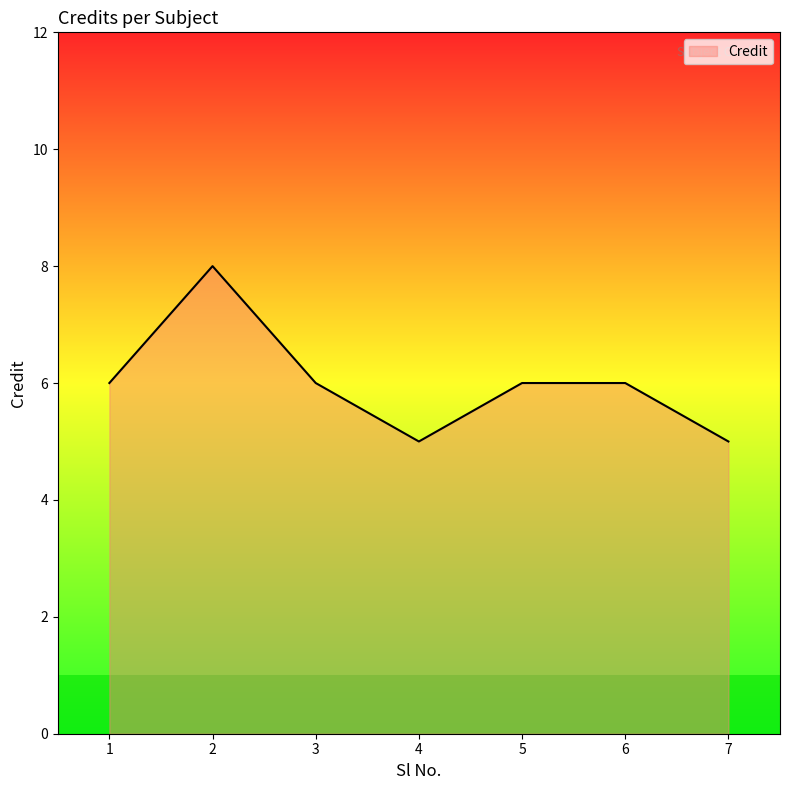

Reading left to right, list all the values displayed in this chart.

6	8	6	5	6	6	5